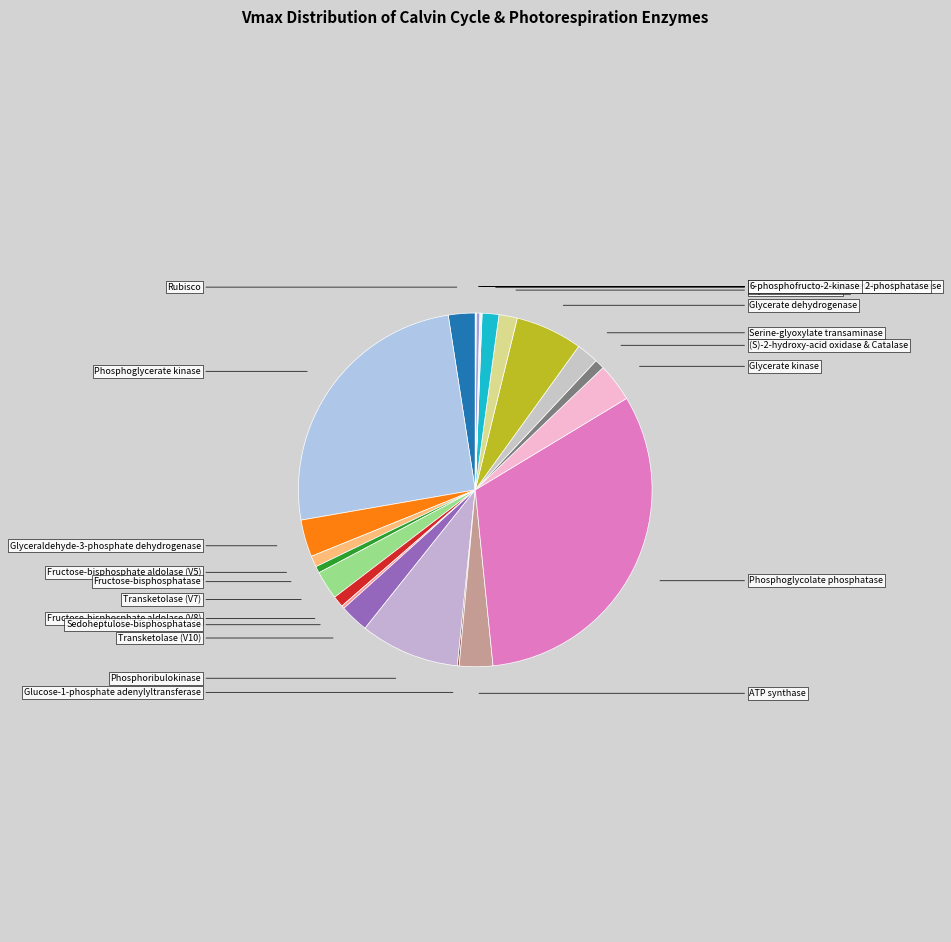

Approximately how many times larger is the value at Glucose-1-phosphate adenylyltransferase compared to Fructose-bisphosphate aldolase (C)?

2.5